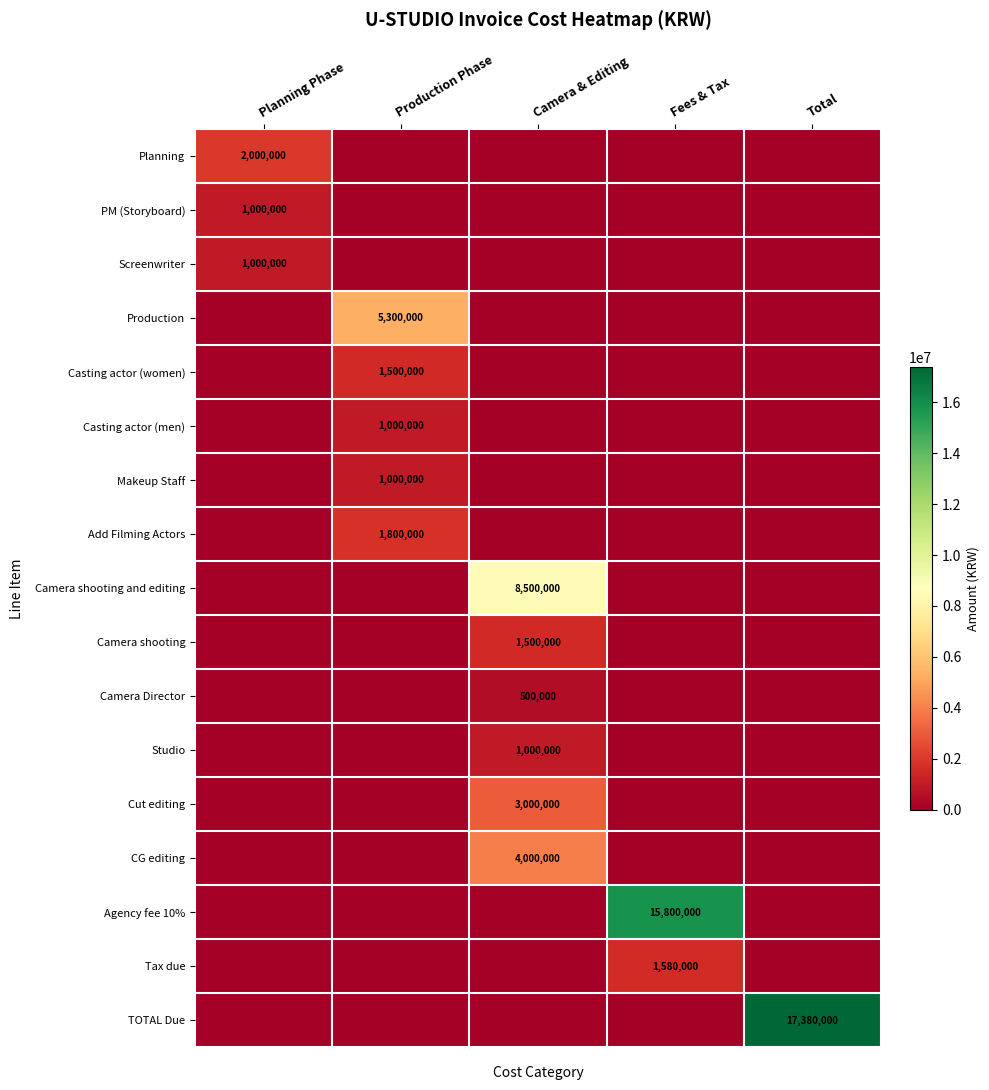

List the labels in order of Camera shooting and editing value, smallest first.

Planning Phase, Production Phase, Fees & Tax, Total, Camera & Editing